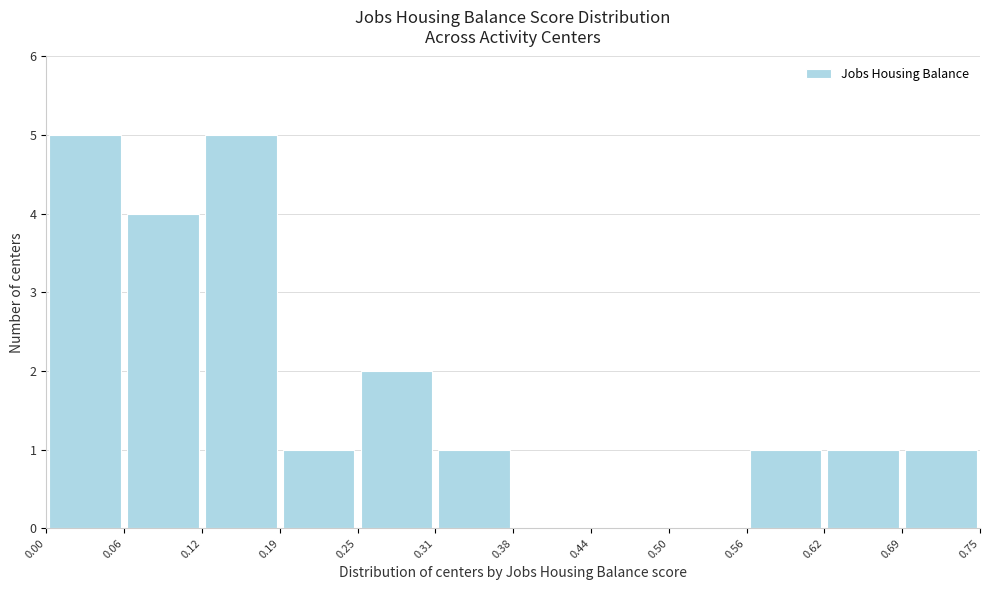

What is the height of the bar covering 0.25 to 0.31 on the x-axis? The values are not printed on the chart, so give them approximately, as read against the axis.

2